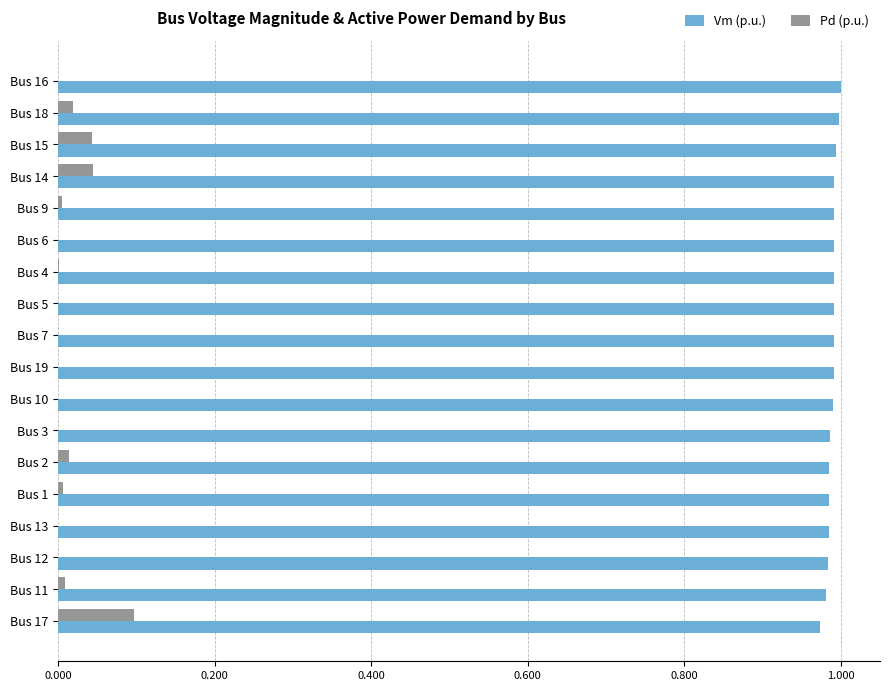

What is the sum of all Vm (p.u.) values?

17.8